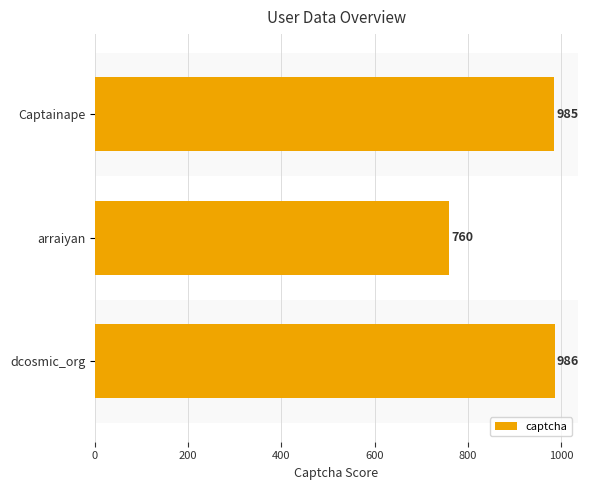

Does the chart contain any negative values?

No